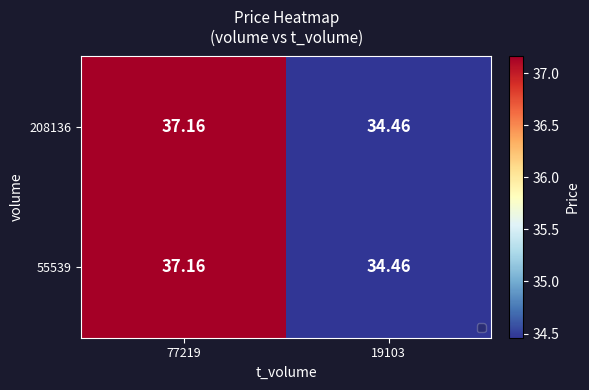

Is the value of 55539 at 19103 greater than the value of 208136 at 77219?

No